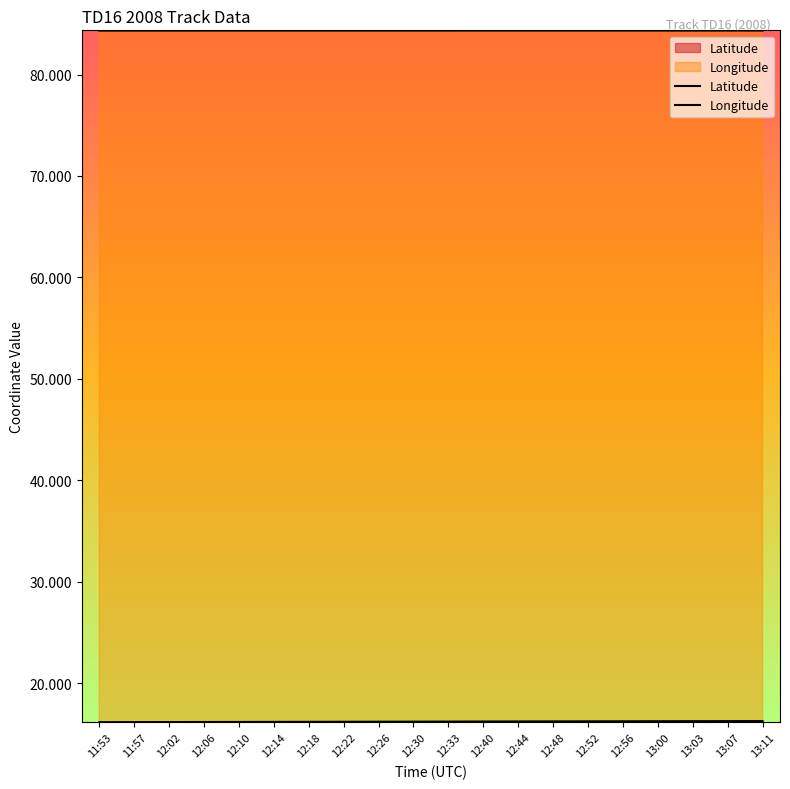

Is the value of Longitude at 12:48 greater than the value of Latitude at 12:06?

Yes